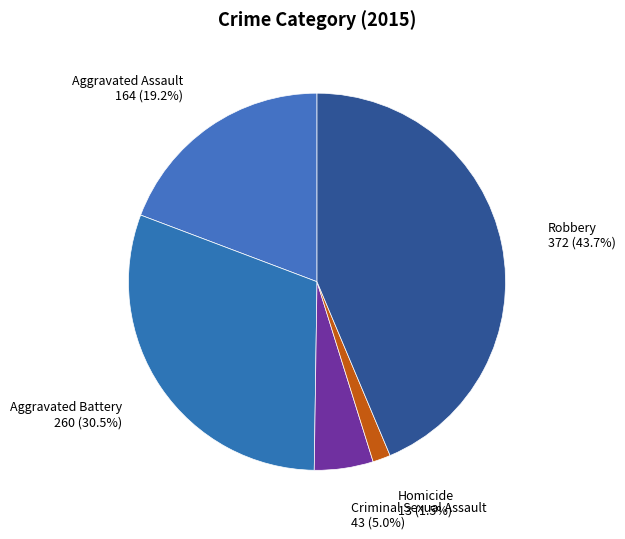

Is the sum of Homicide and Aggravated Battery greater than half?

No